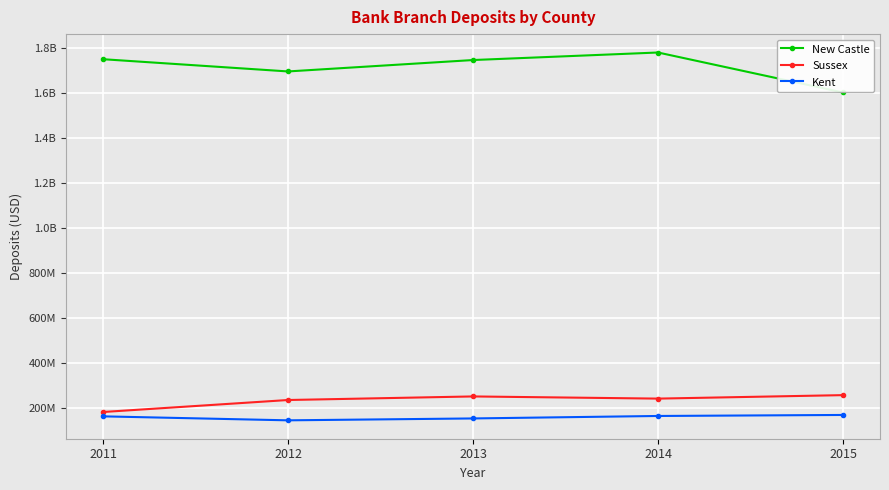

What are all the series names shown in the legend?

New Castle, Sussex, Kent